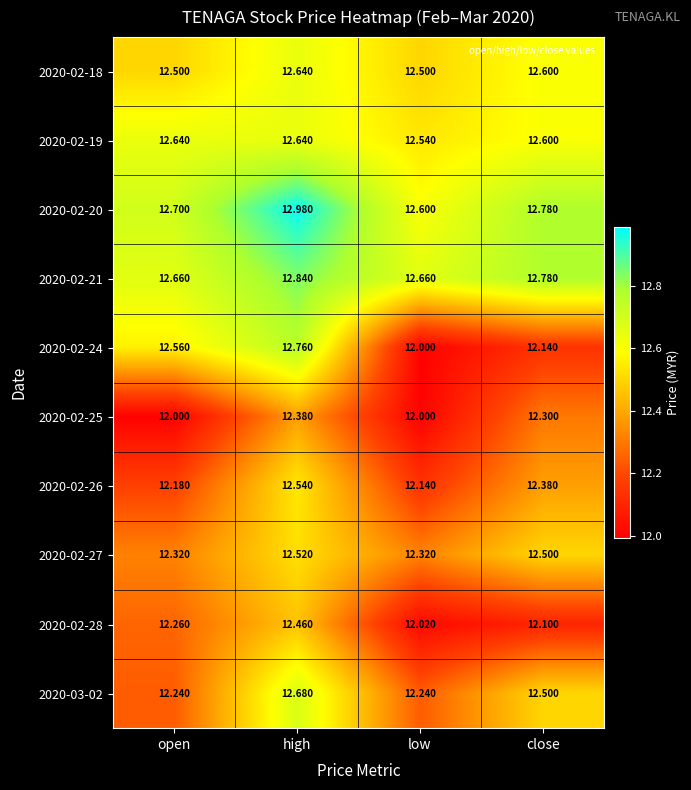

What is the smallest value displayed?

12.0